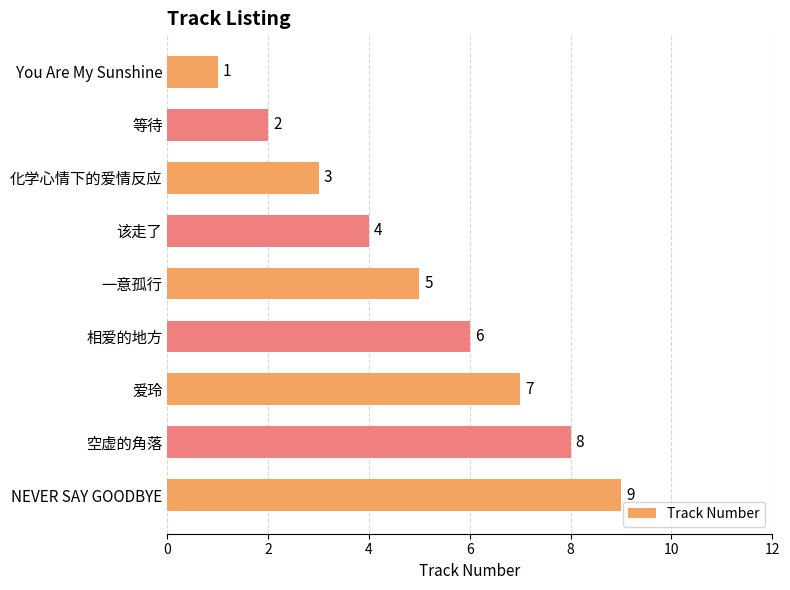

What is the sum of all values?

45